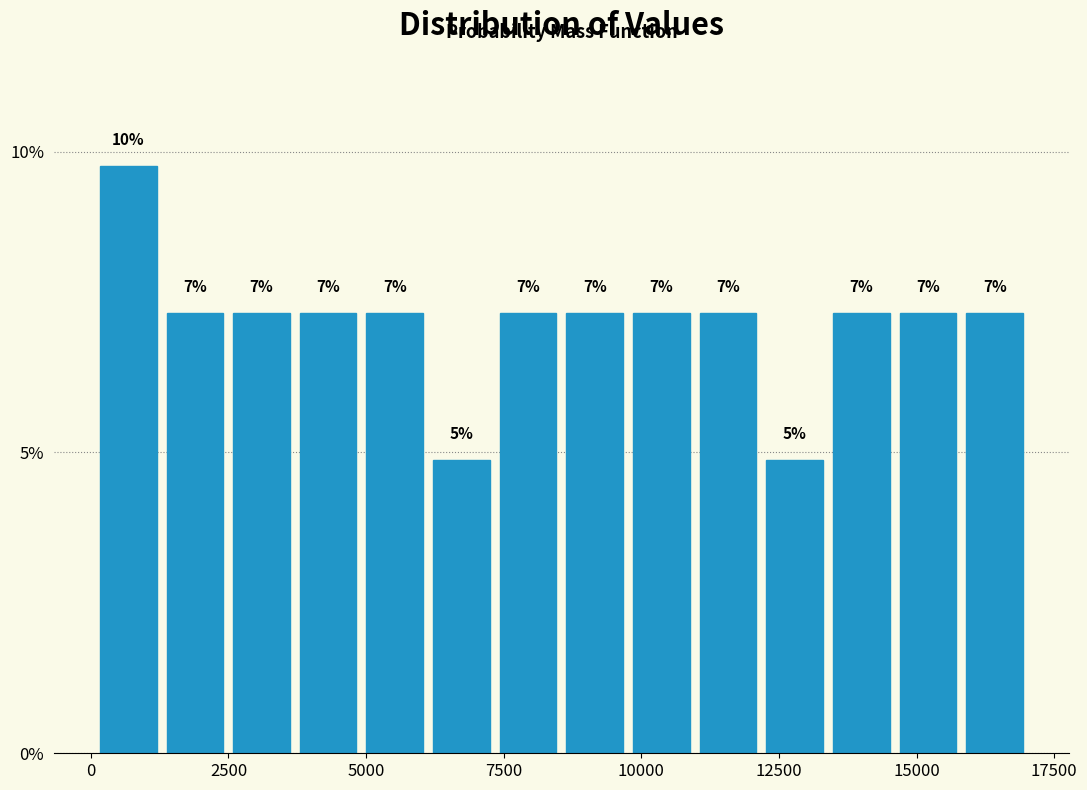

Around what value on the x-axis is the tallest bar? Give the approximate position of its centre, as read against the axis.

500